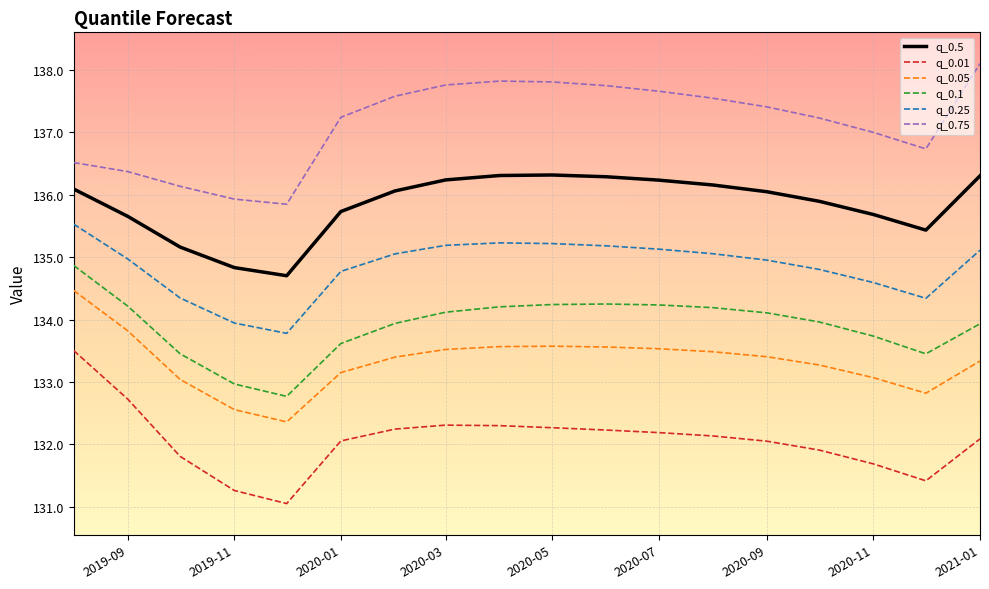

True or false: q_0.1 and q_0.01 cross at least once.

False